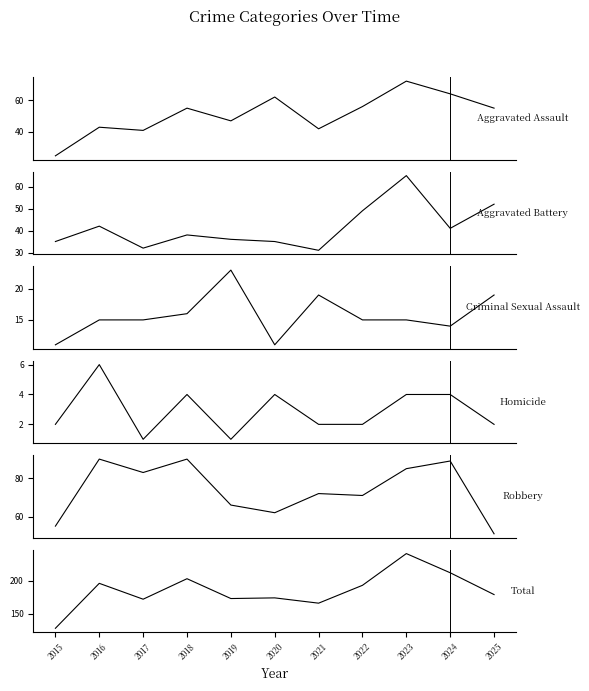

The Total series shows 345 at 2016. True or false?

False